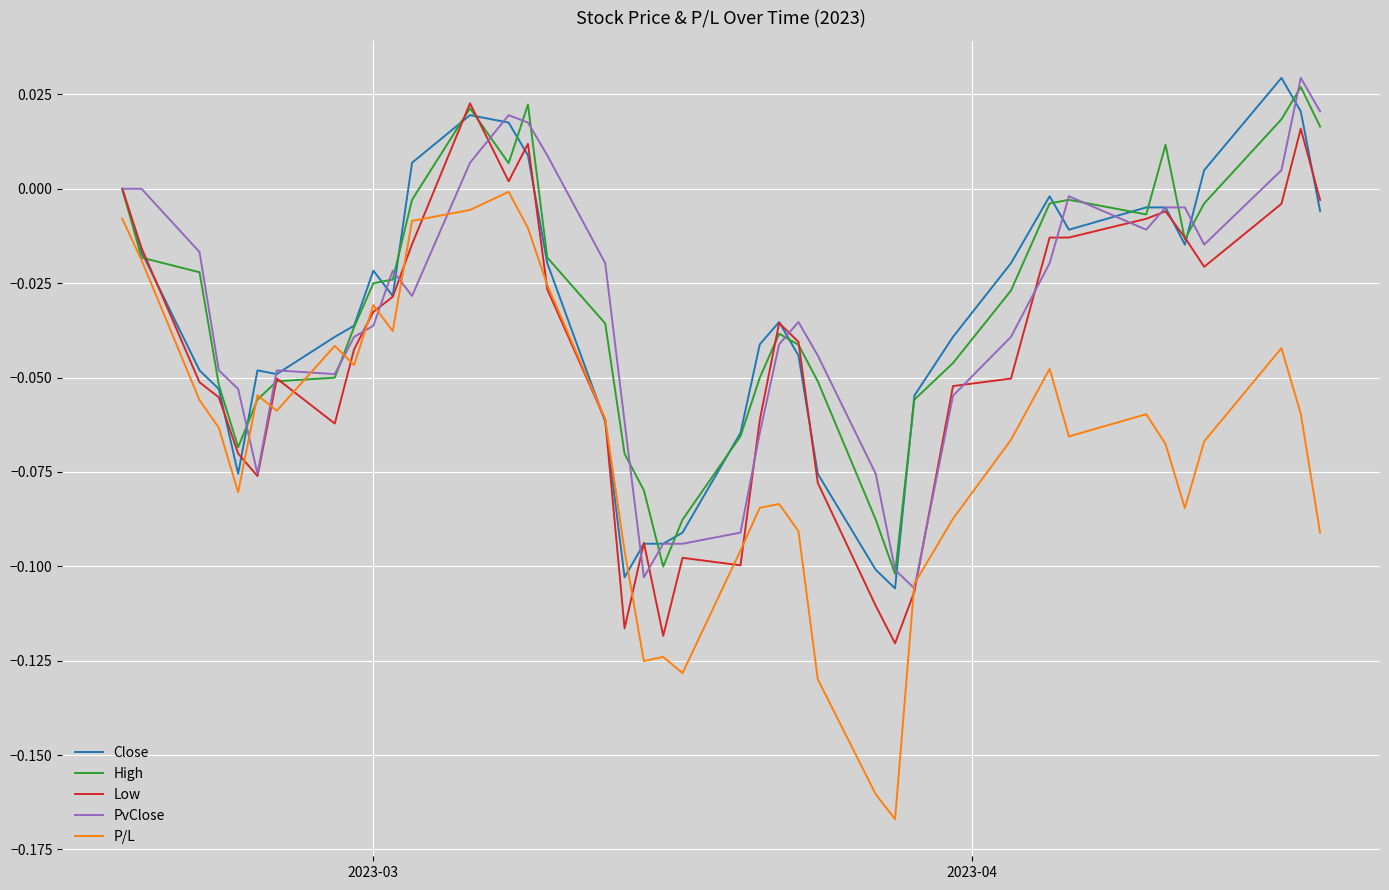

Which series has the largest range (max minus min)?

P/L